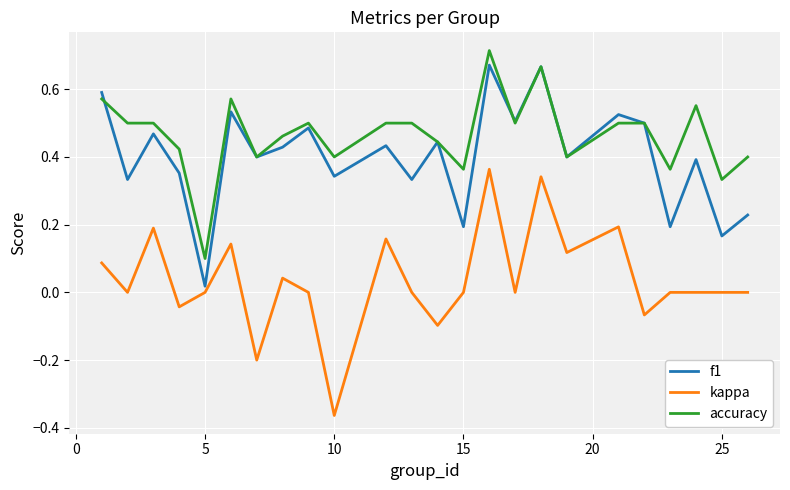

What is the sum of all accuracy values?

11.2